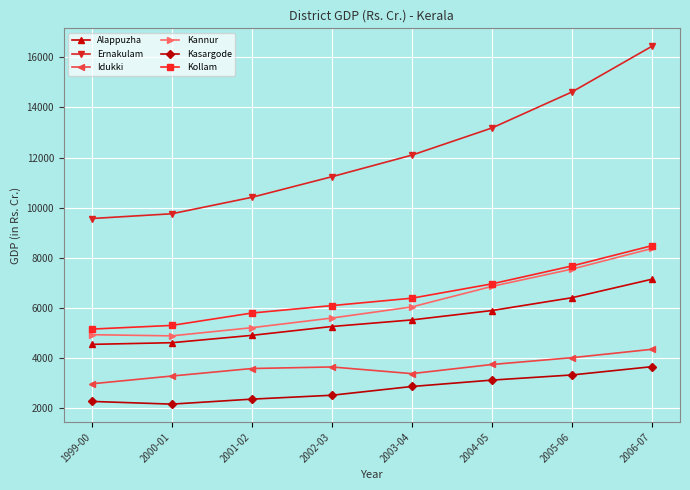

Which series has the largest range (max minus min)?

Ernakulam